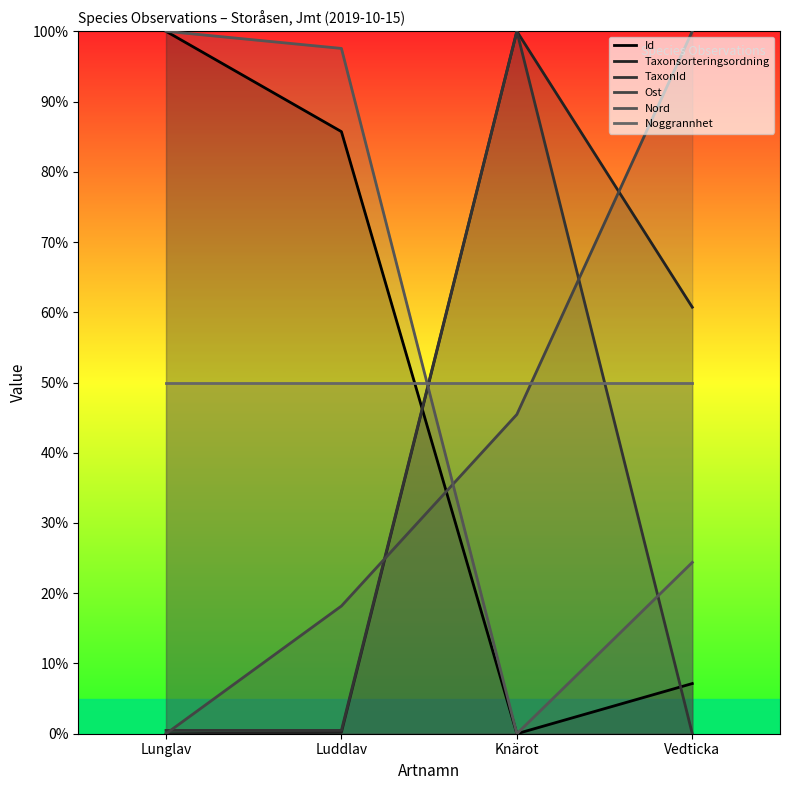

Between Luddlav and Vedticka, which is larger?

Luddlav